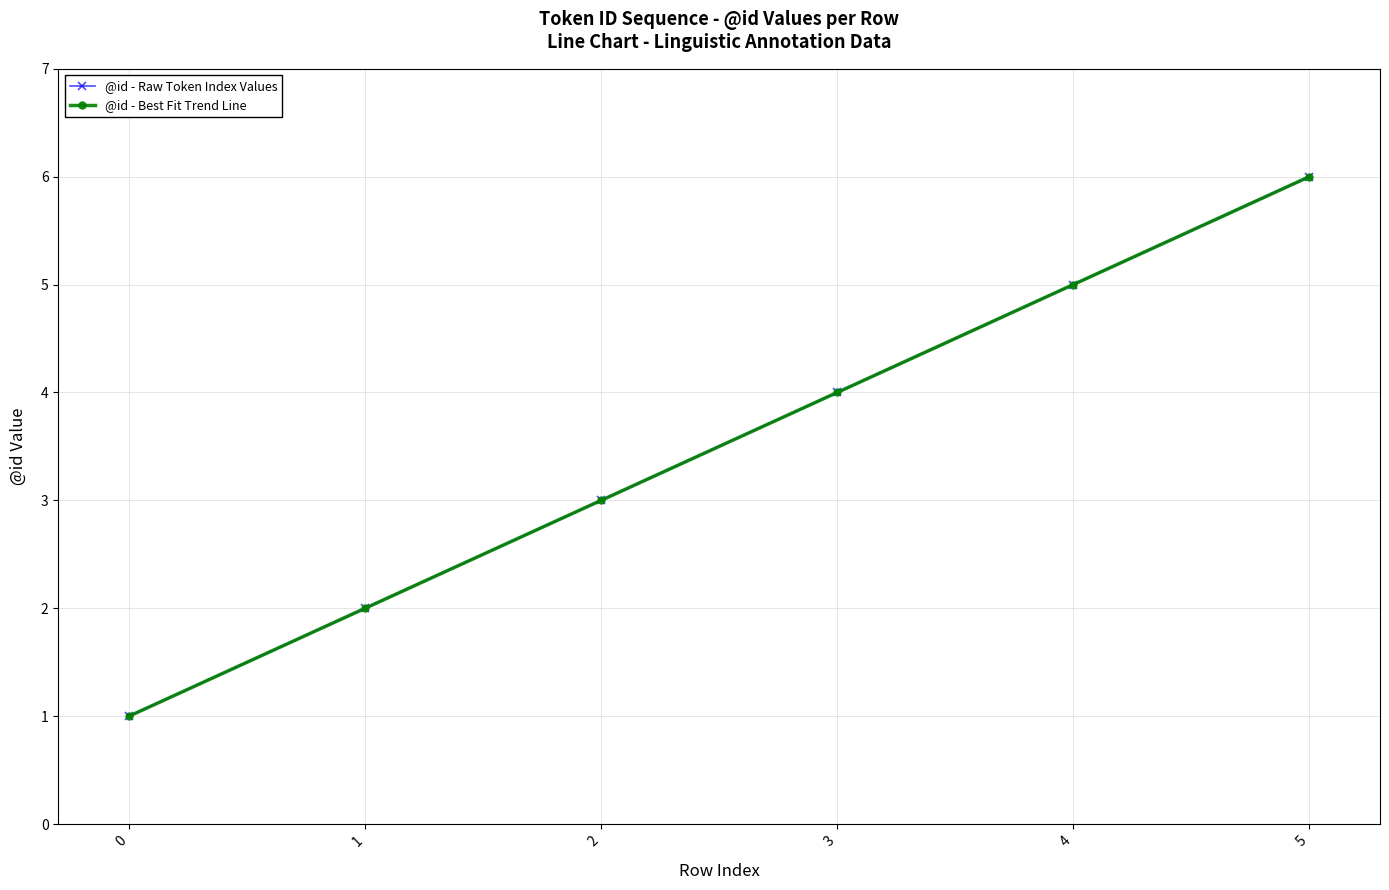

How many @id - Raw Token Index Values values are between 2 and 5?

4